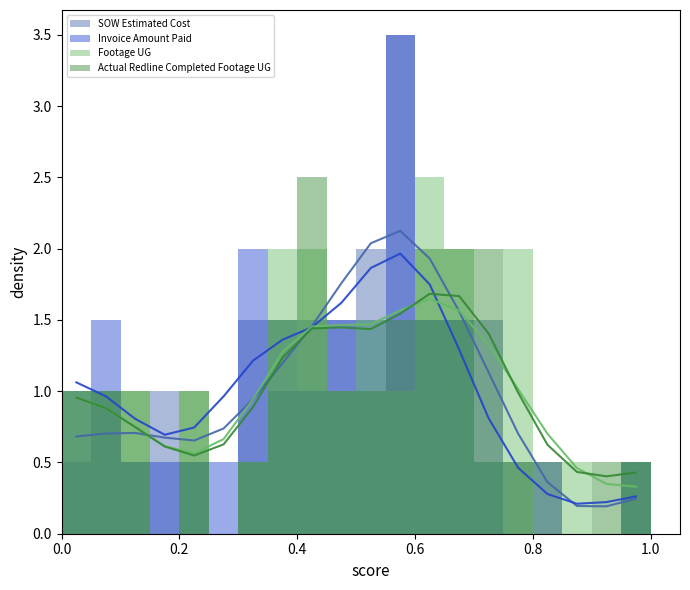

At which category is the sum across all series the highest?

11